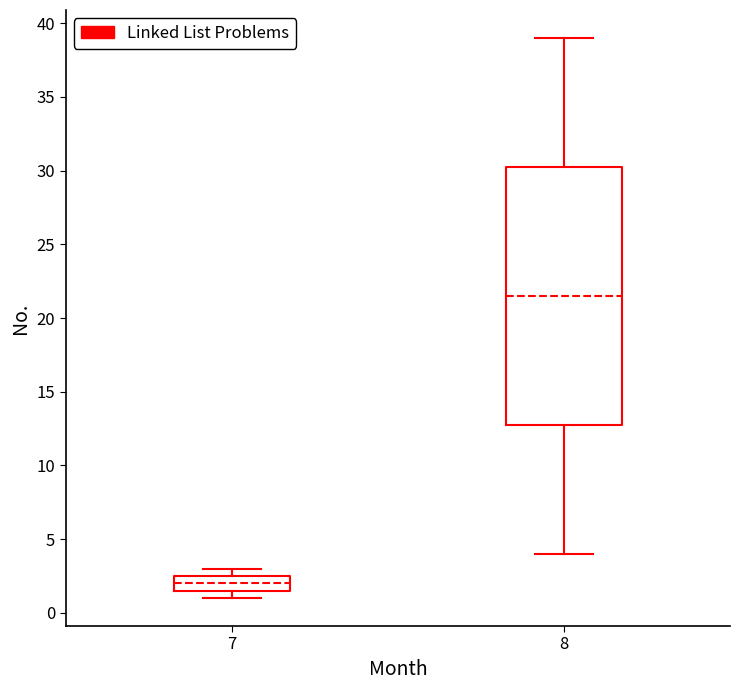

Comparing the boxes themselves (not the whiskers), which one is the tallest?

8